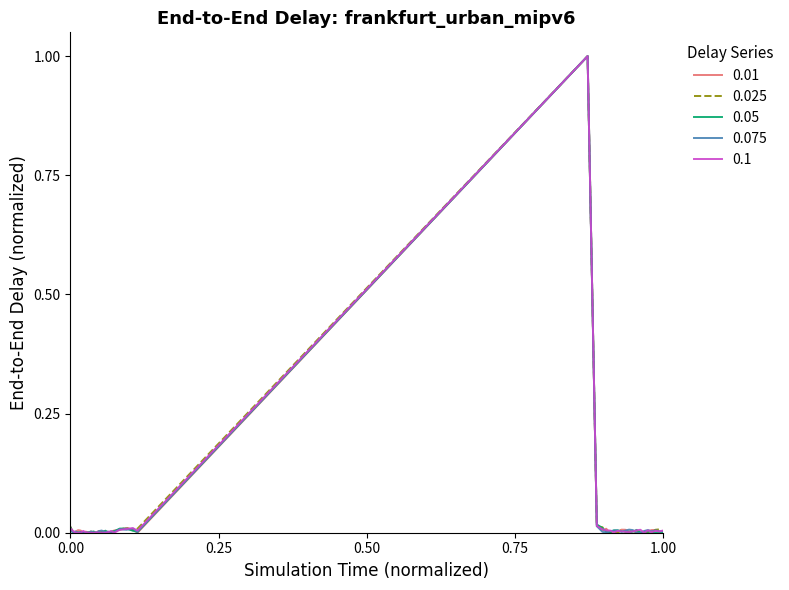

Is this an area chart (filled region under the line)?

No